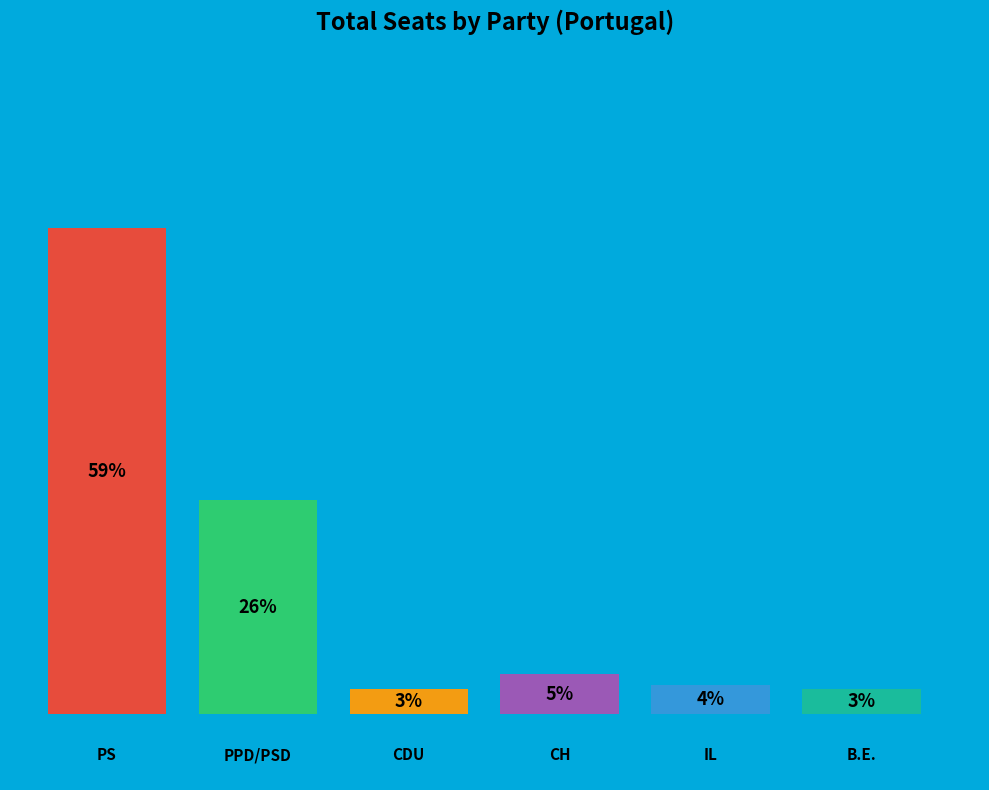

Is it true that B.E. is 1% of the pie?

False